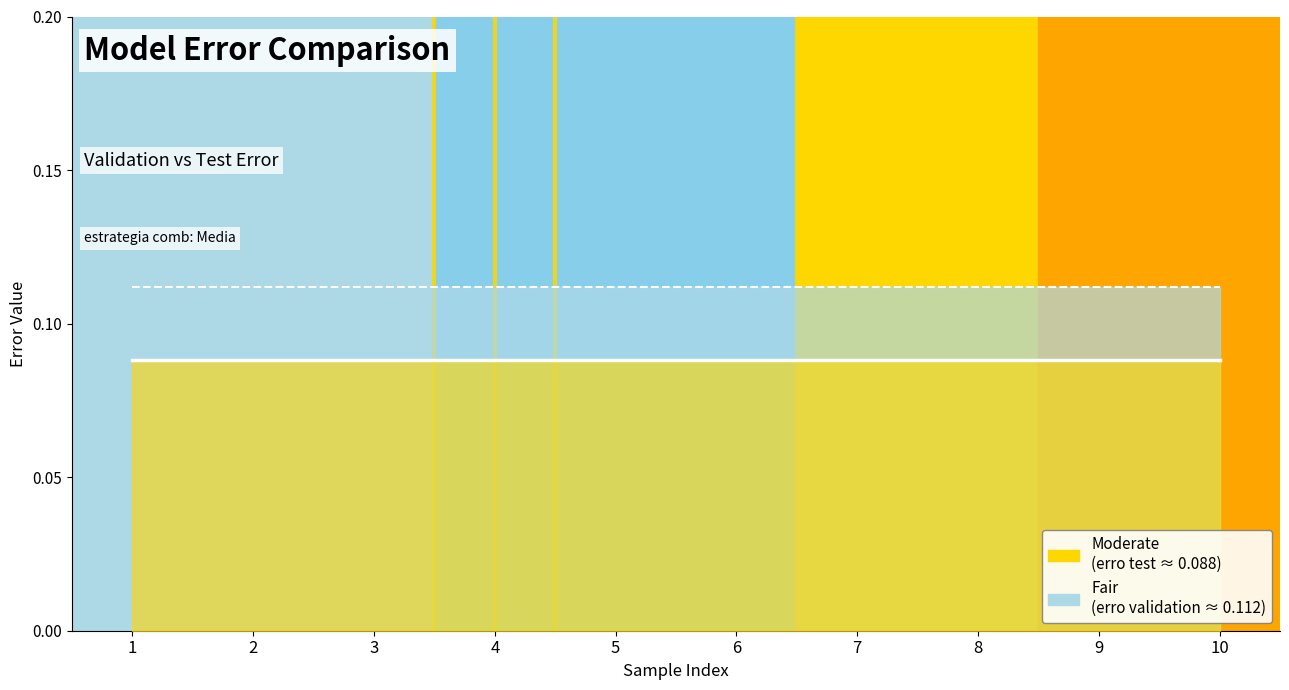

Where is erro test line nearest to the value 0?

1